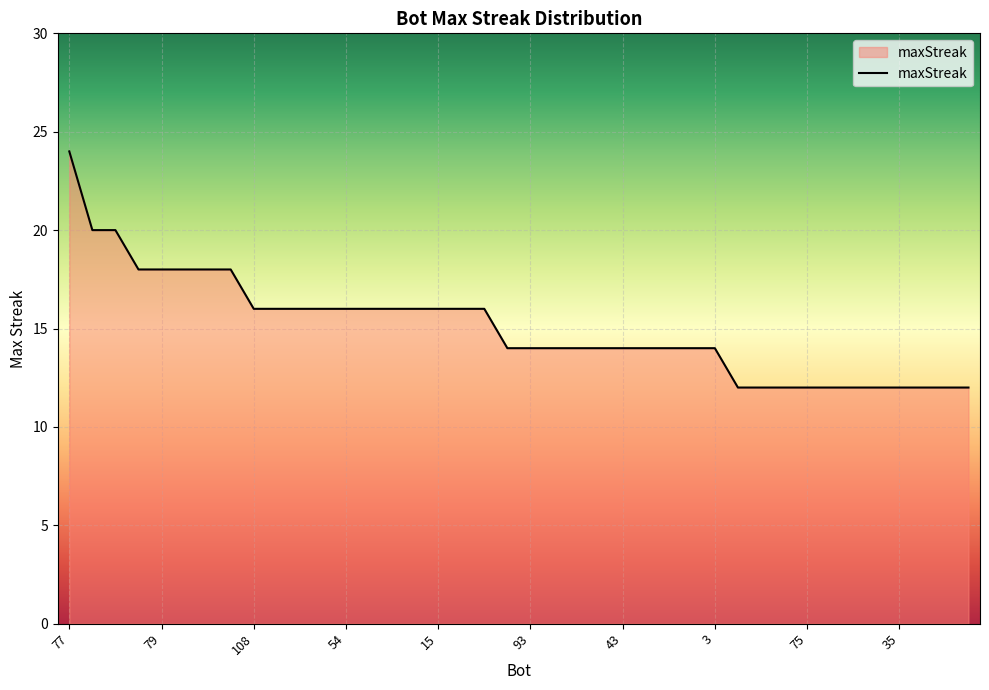

What is the difference between the maximum and minimum values?

12